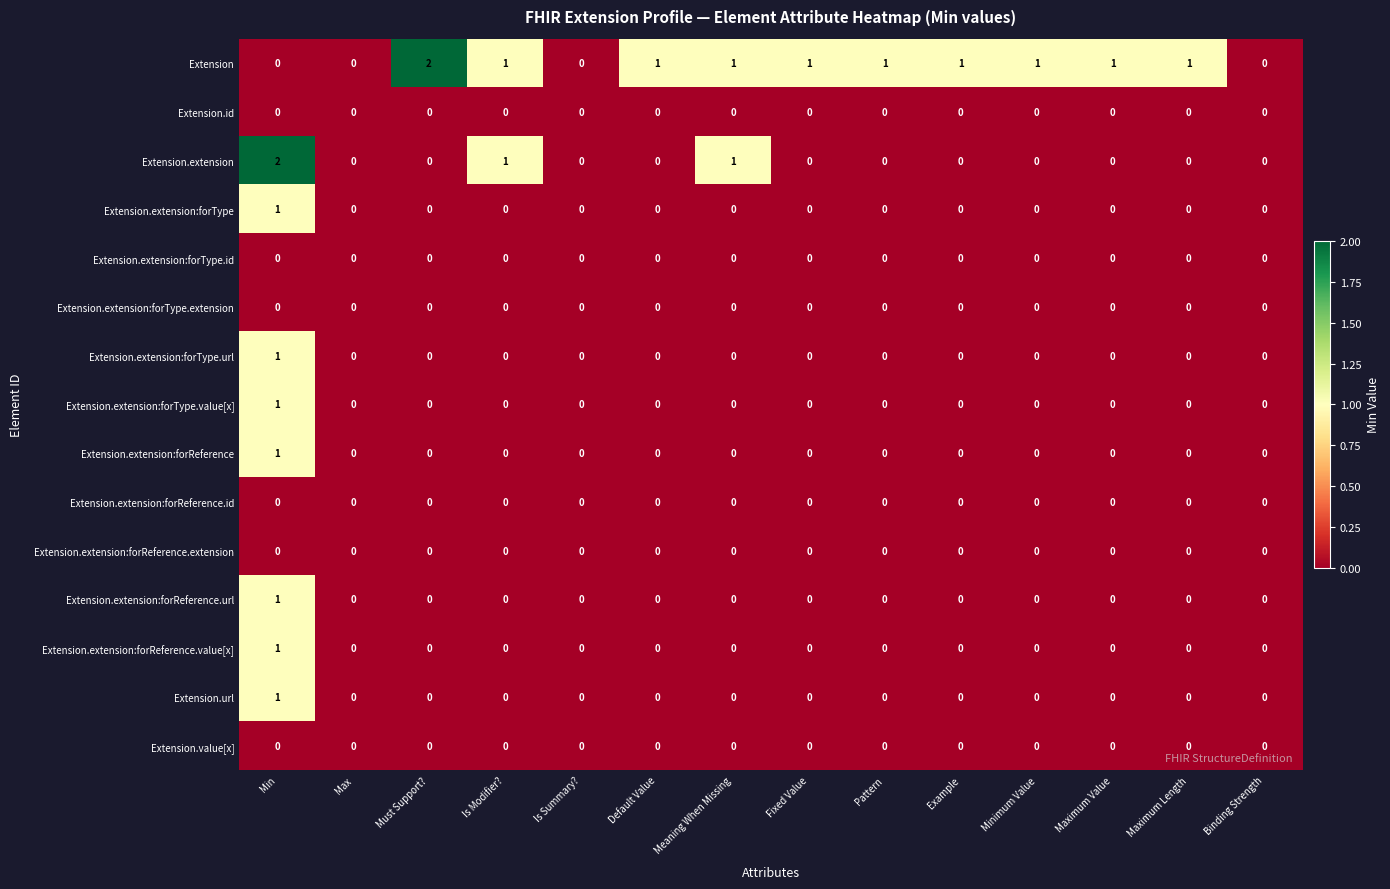

At which category is the sum across all series the highest?

Min